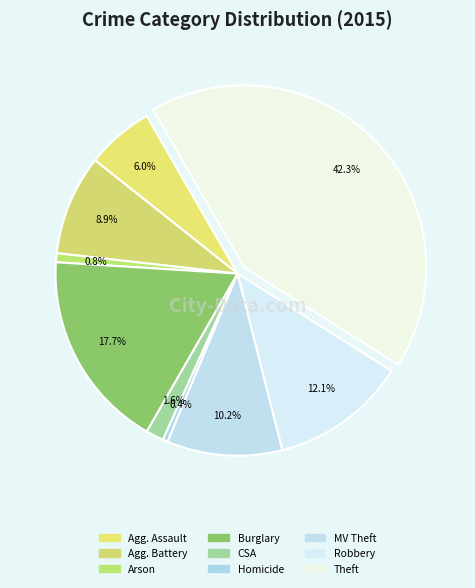

How many slices are in this pie chart?

9